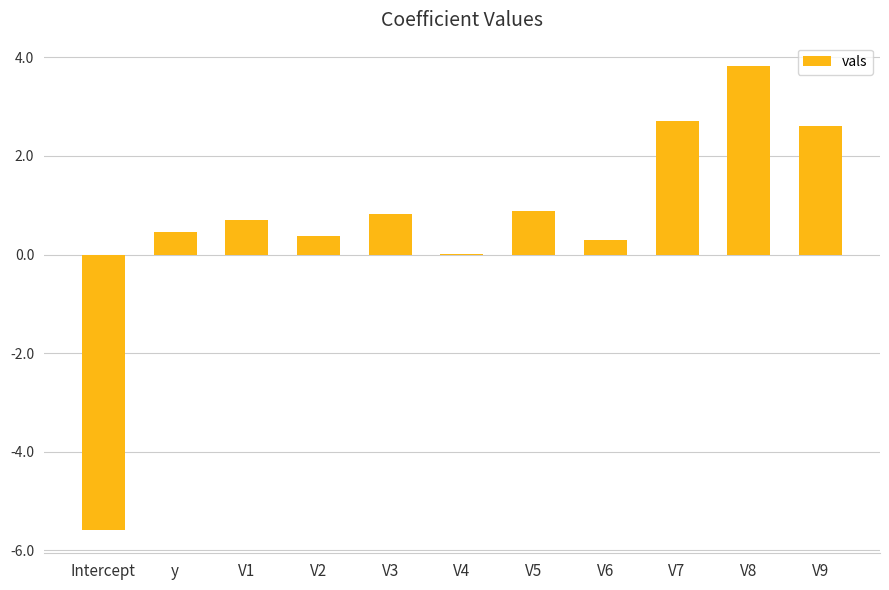

What is the change in value from V1 to V8?

+3.1